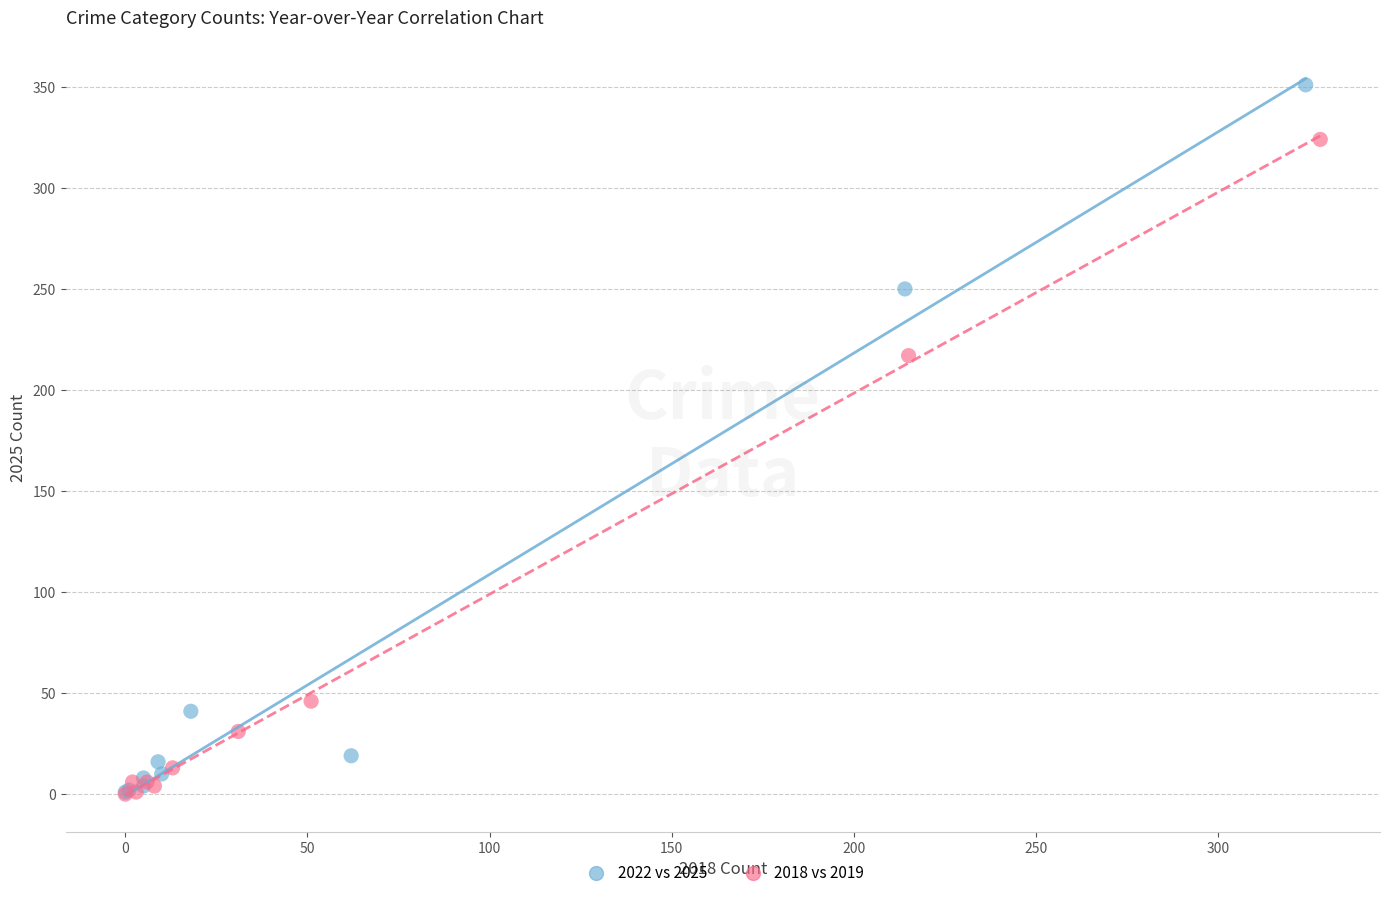

Which series has the largest Y range (max minus min)?

2022 vs 2025